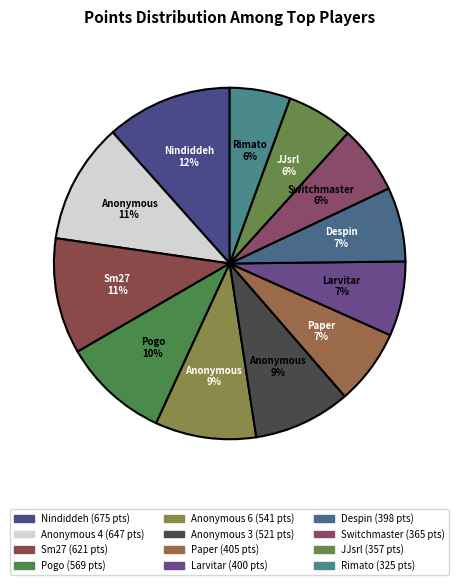

How much of the chart is everything except Nindiddeh?

88.4%